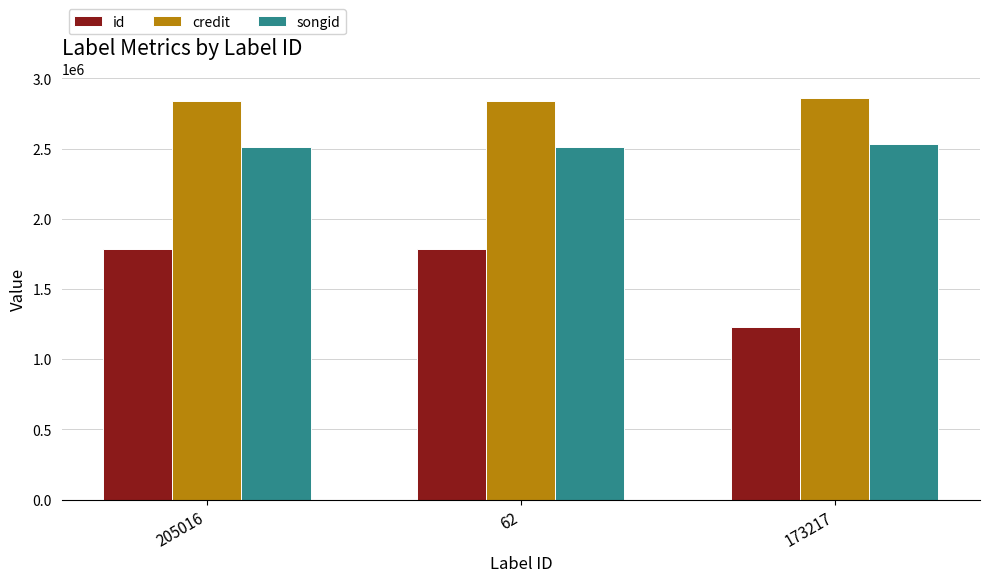

What is the value of the songid bar at the 1st from the left?

2512138